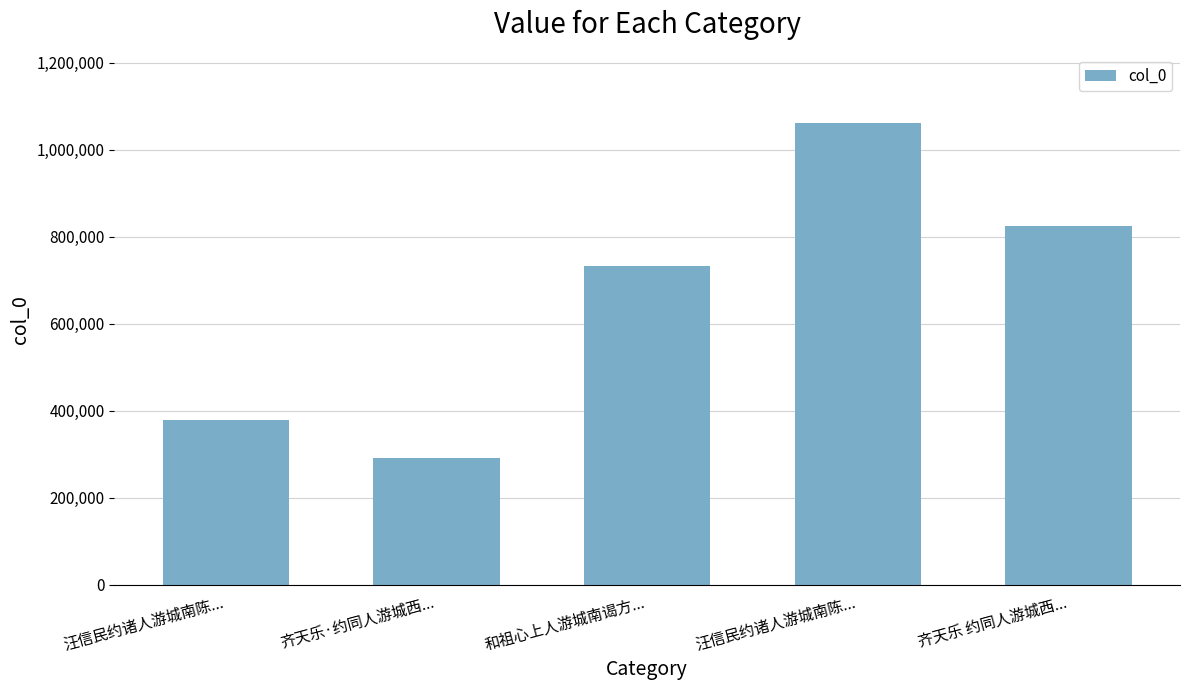

How many data points are less than 732227?

2